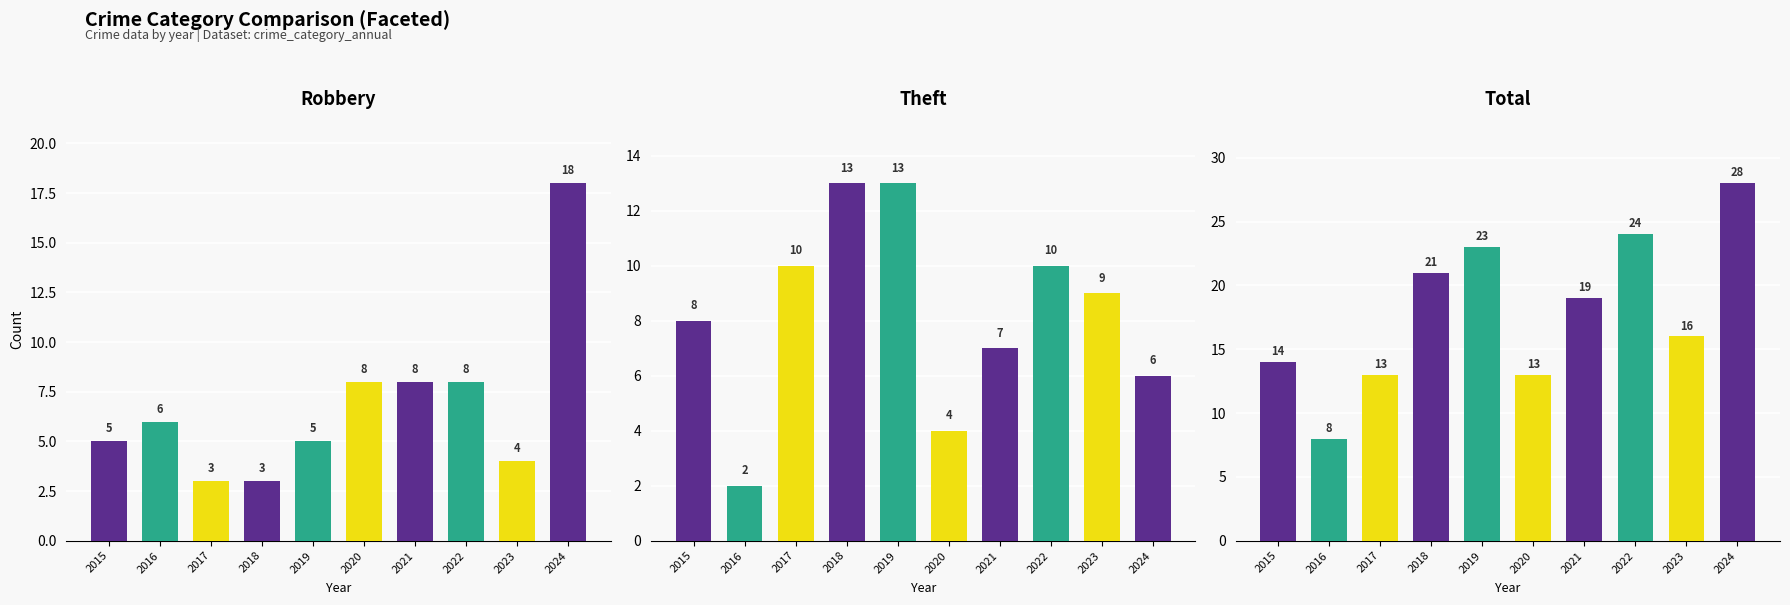

Which series has the largest range (max minus min)?

Total